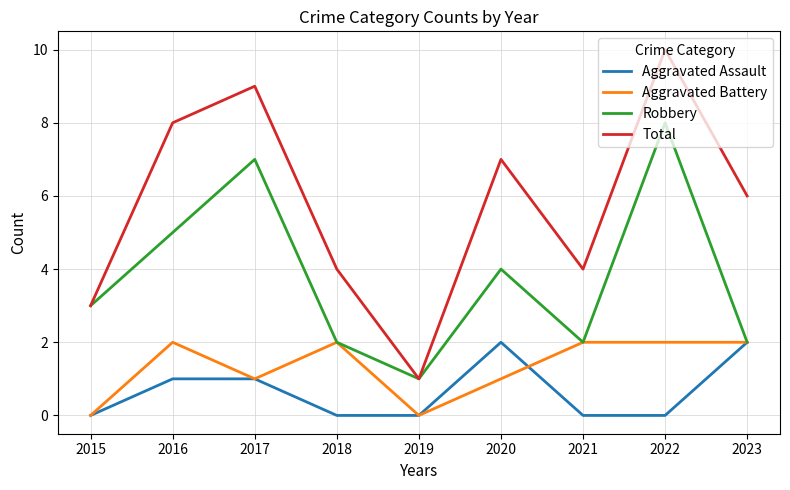

At which category does Aggravated Battery reach its first local peak?

2016